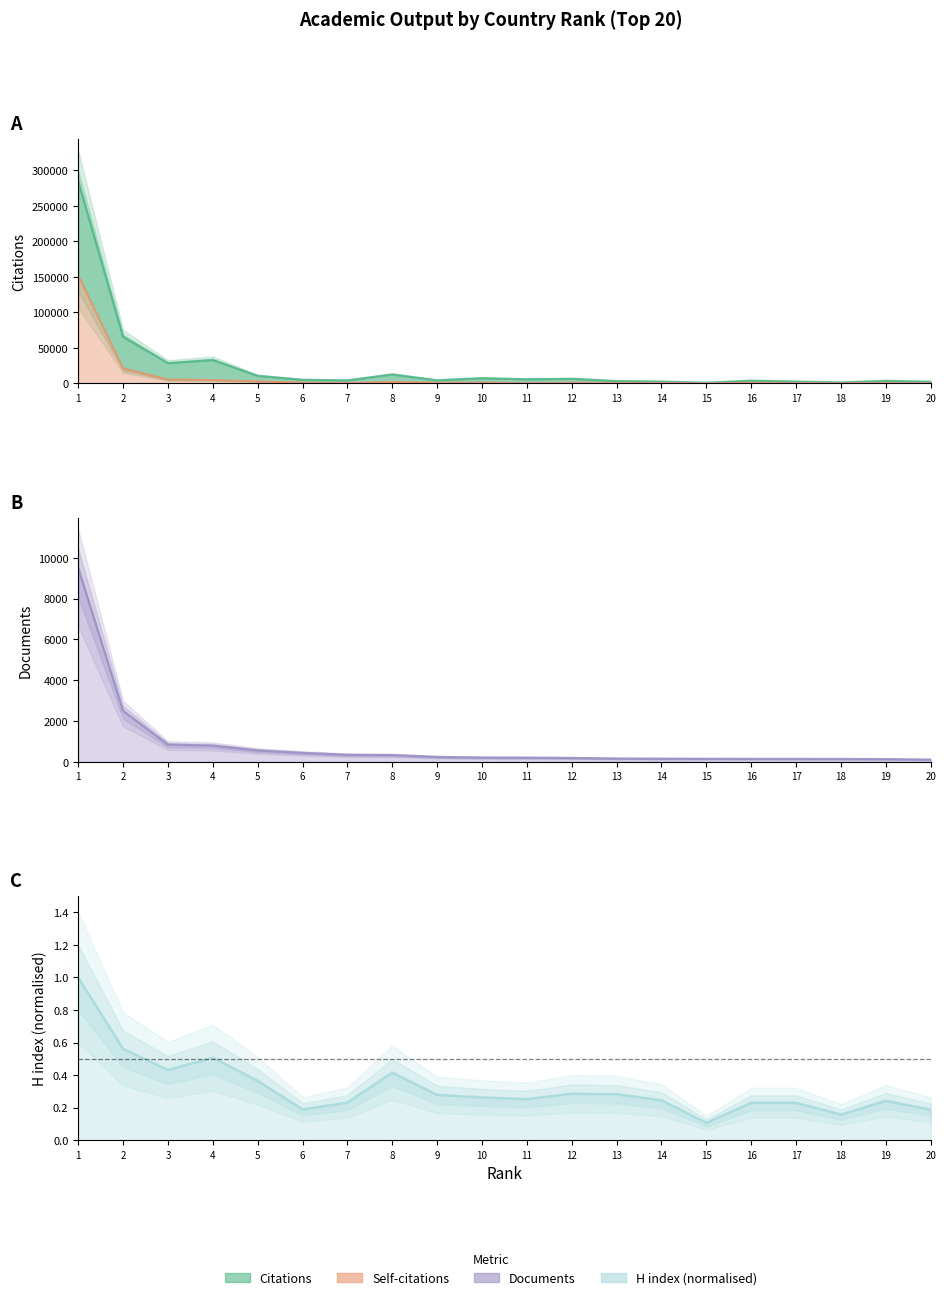

The value of Citations at 14 is 2597.0. True or false?

True